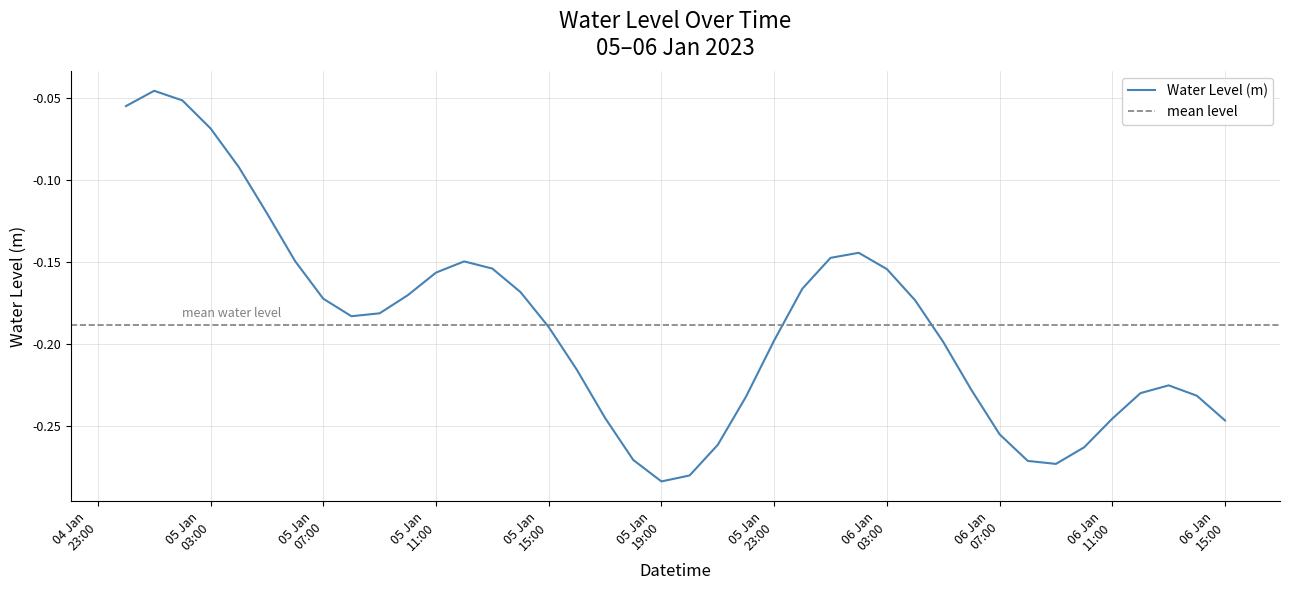

What is the average value?

-0.2